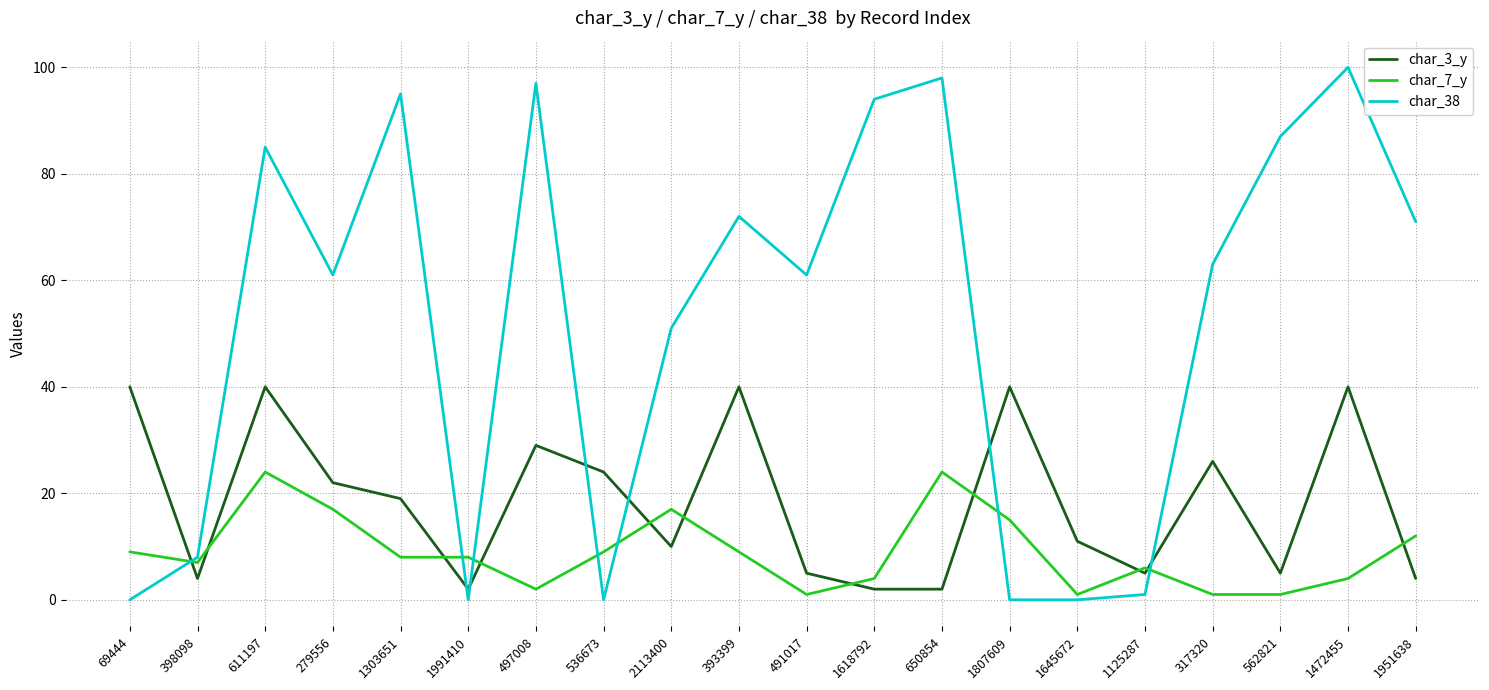

List the series in order of their peak value, highest first.

char_38, char_3_y, char_7_y